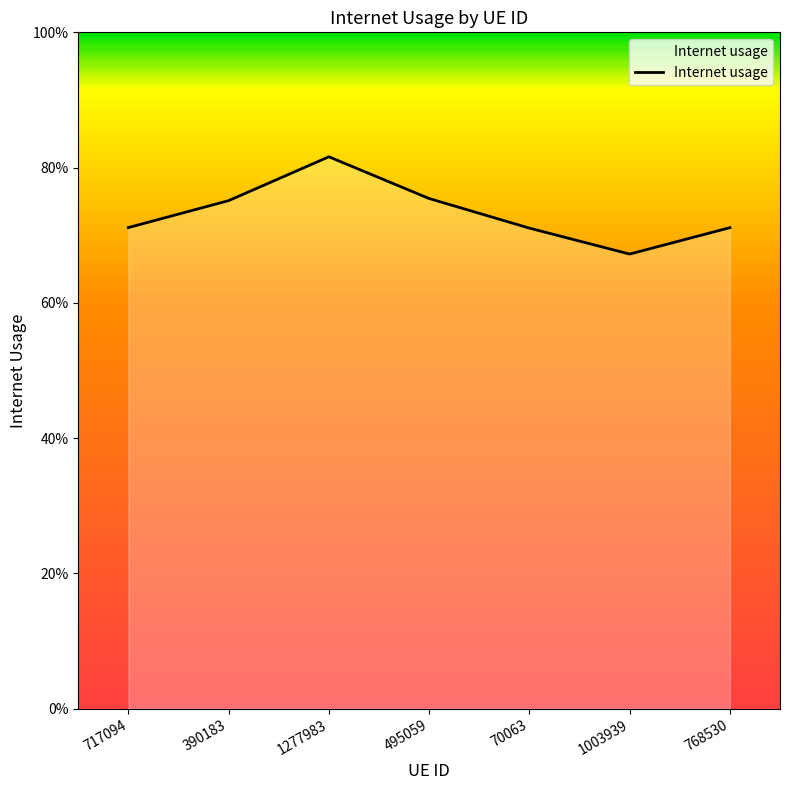

Does the chart have visible grid lines?

No